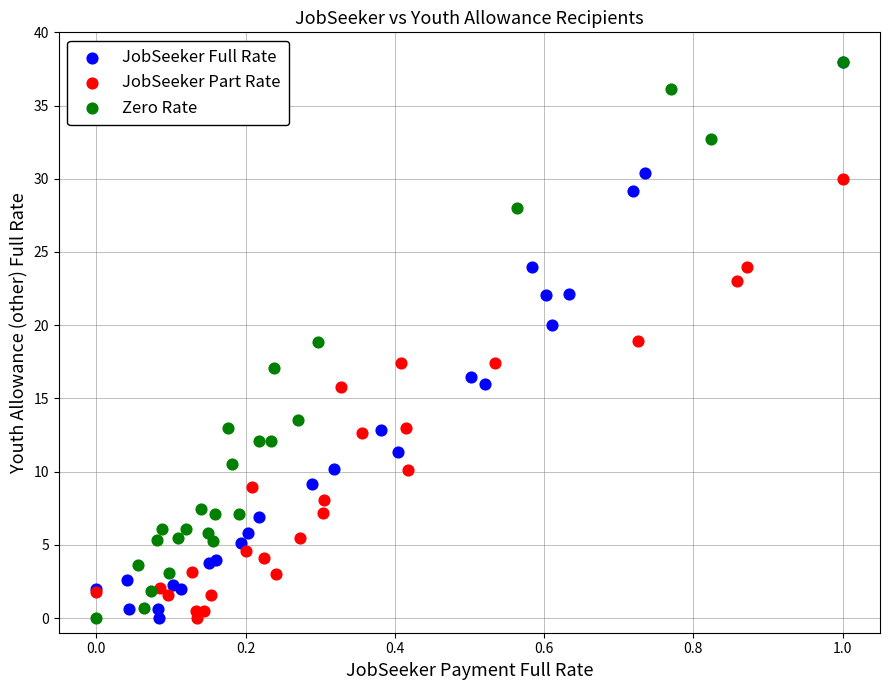

What are all the series names shown in the legend?

JobSeeker Full Rate, JobSeeker Part Rate, Zero Rate